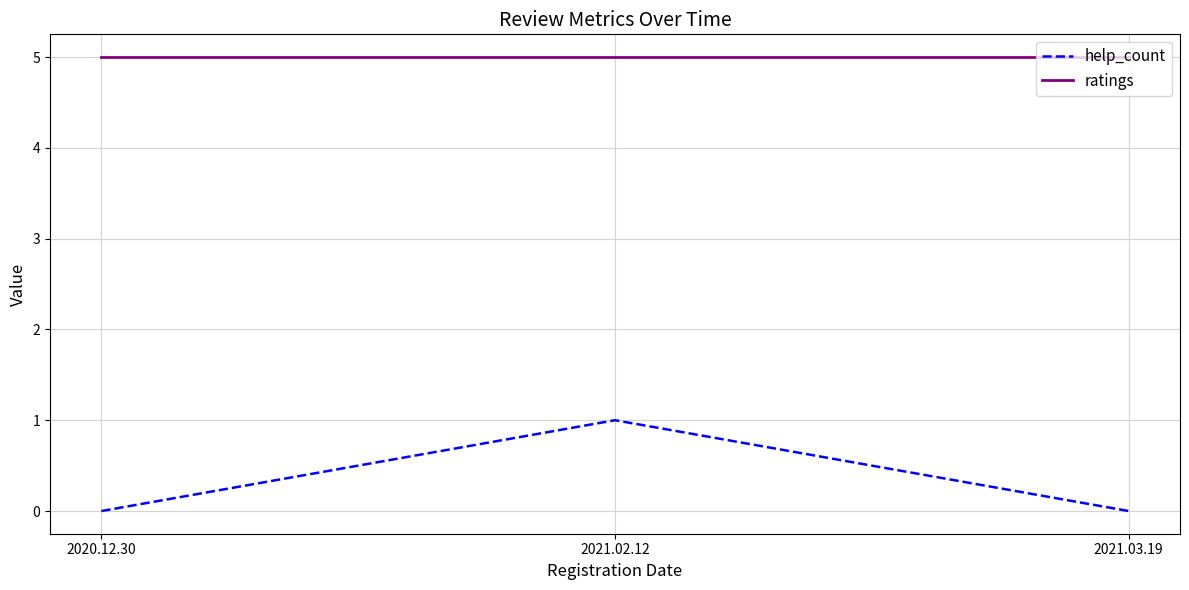

At which category is the sum across all series the highest?

2021.02.12